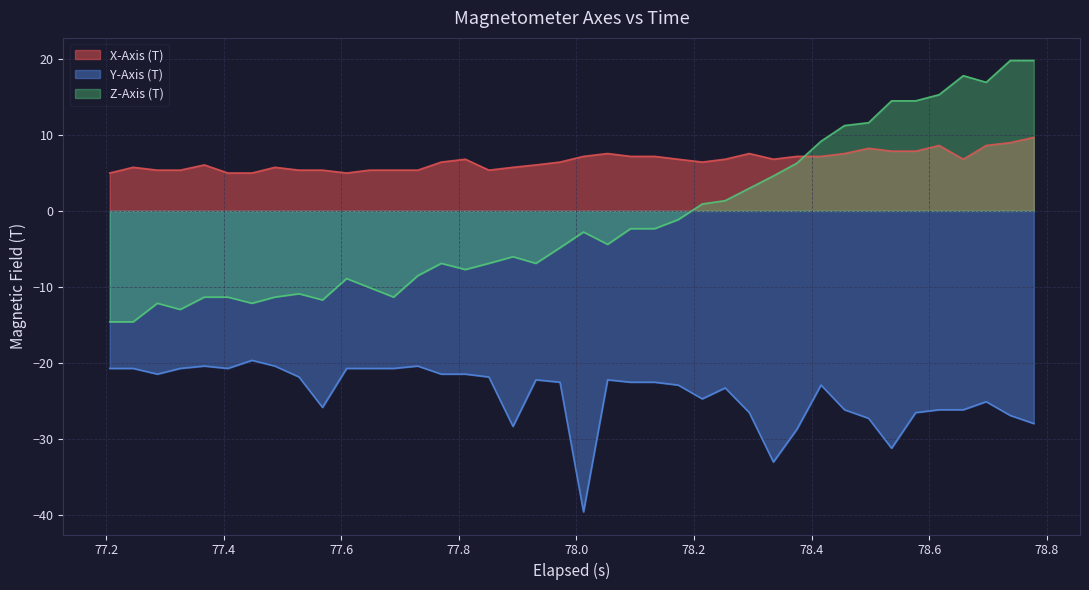

What is the minimum value shown in the chart?

-39.6